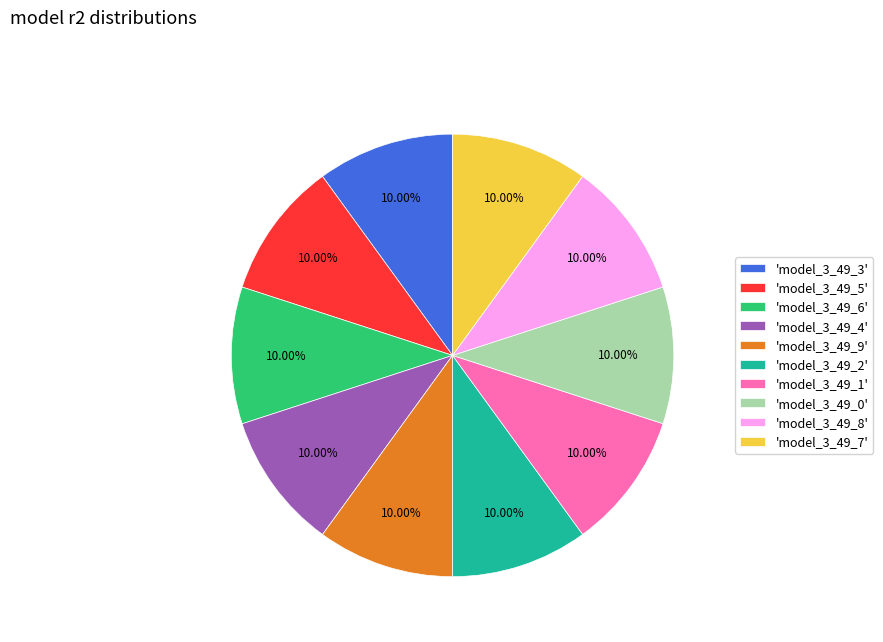

How many segments does this pie chart have?

10